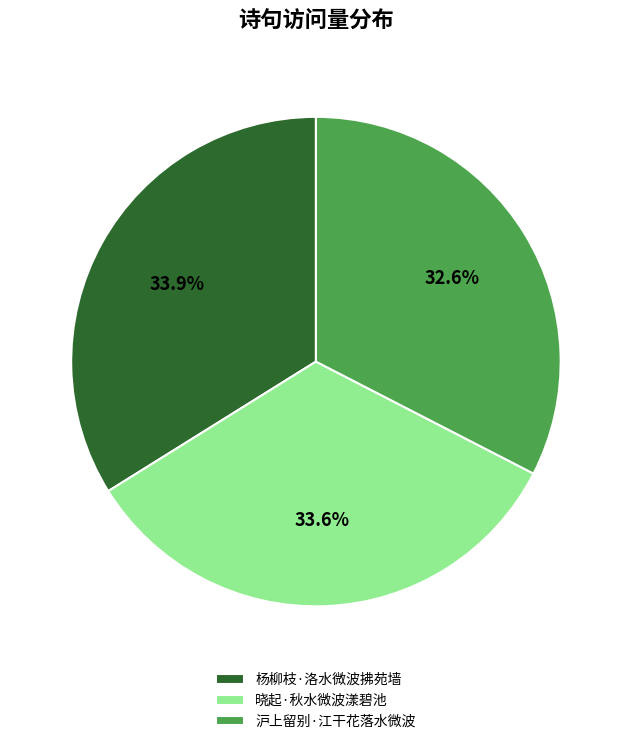

True or false: 杨柳枝·洛水微波拂苑墙 accounts for 40% of the total.

False